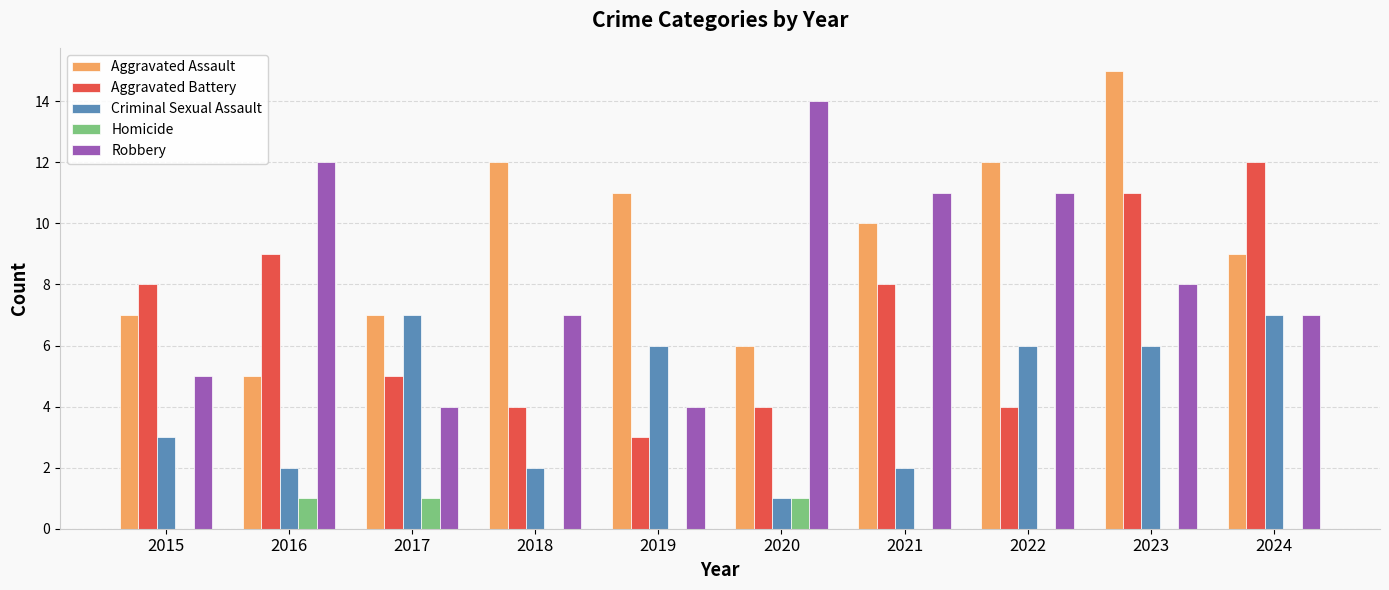

At which label does Aggravated Assault reach its peak?

2023